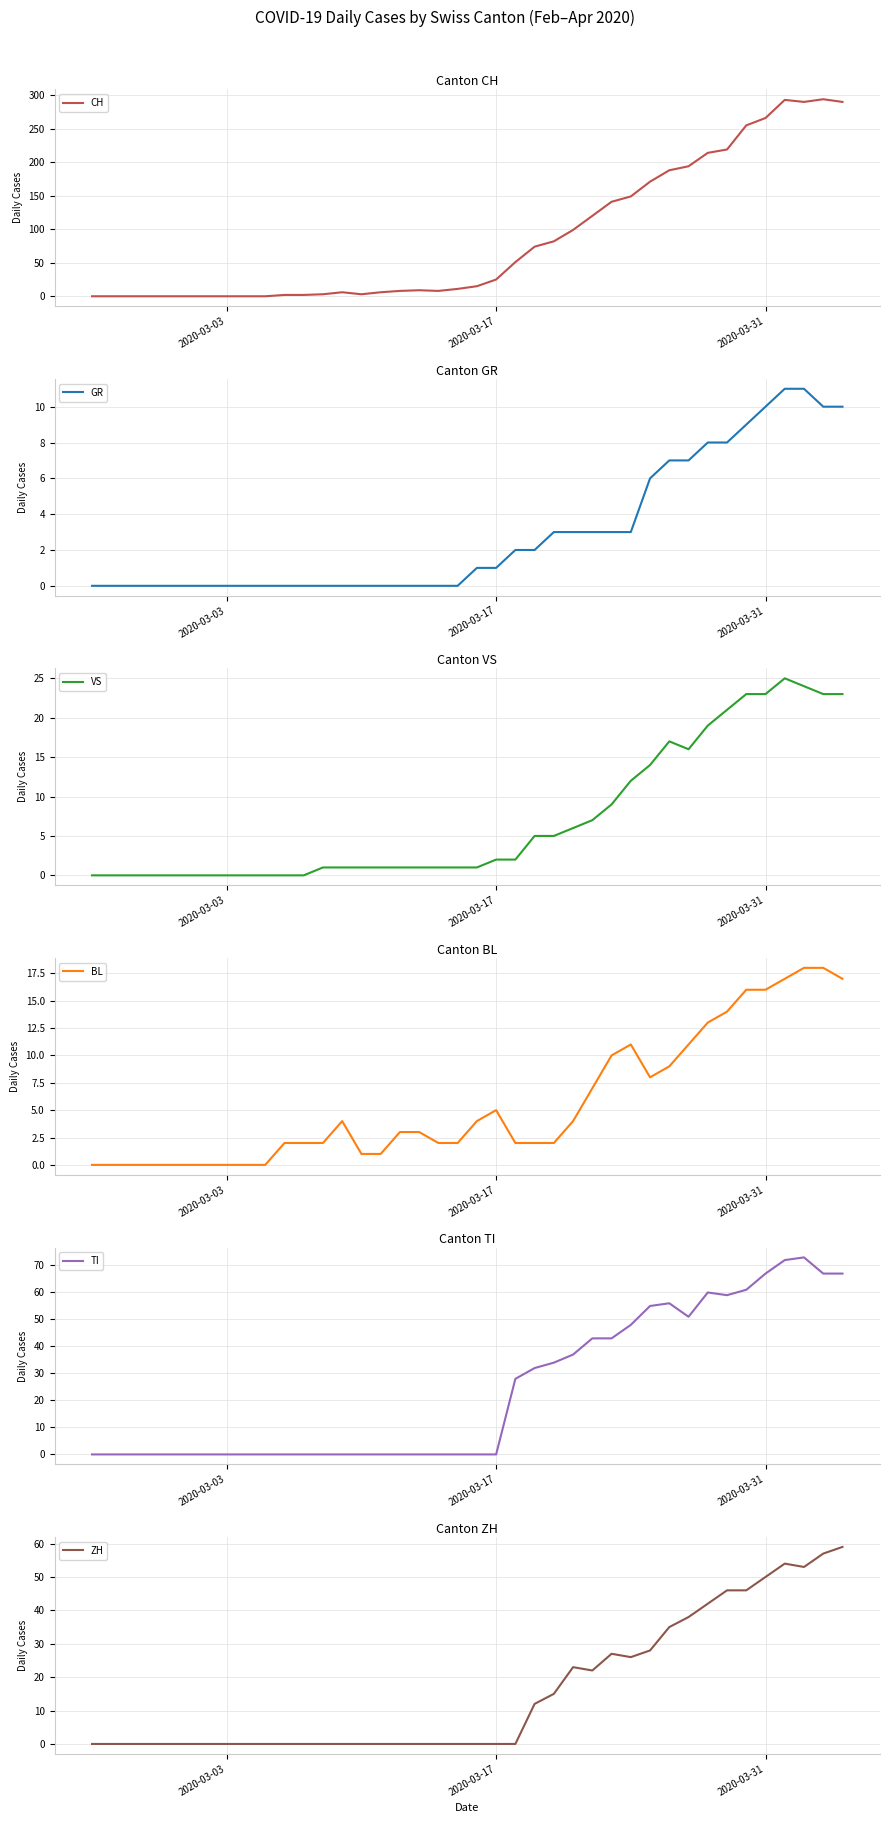

True or false: TI has more than 0 interior local peaks.

True